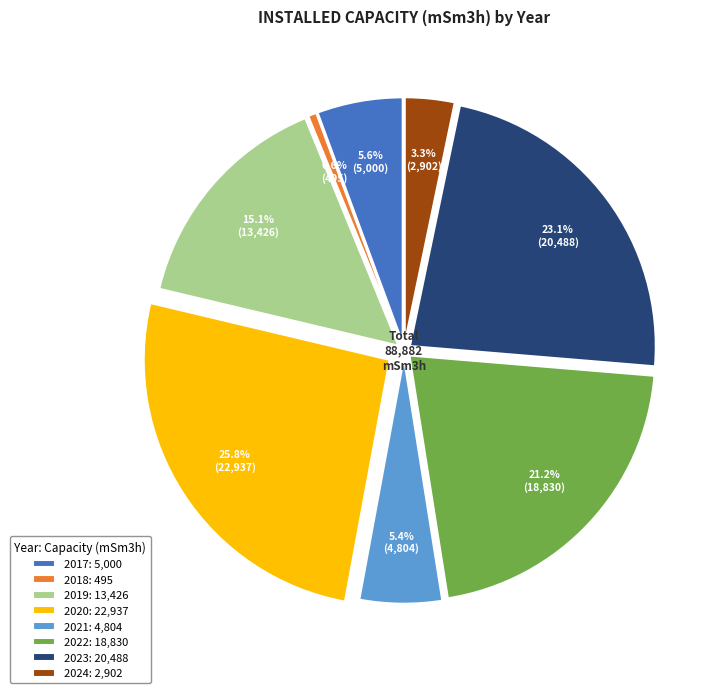

What percentage is the 2019 slice, to the nearest percent?

15%